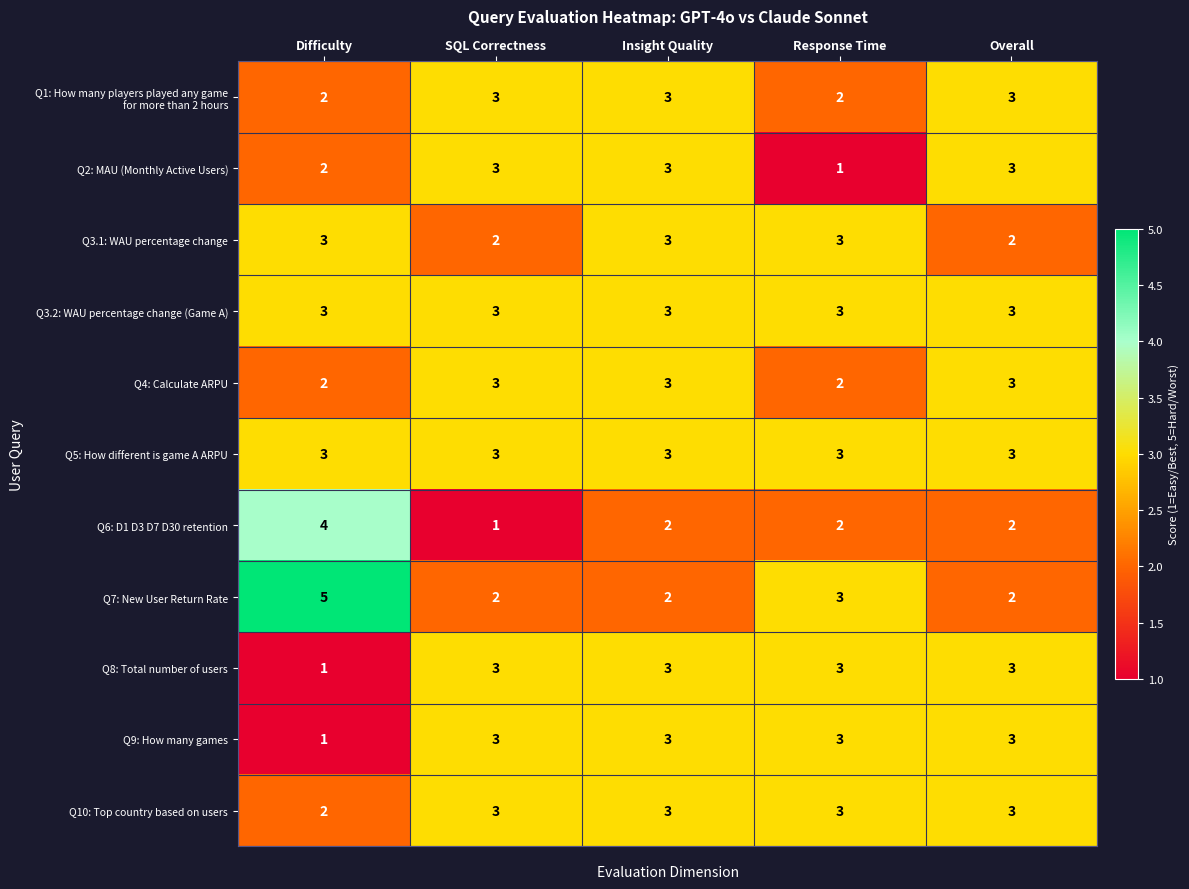

What is the difference between the highest and lowest values at Difficulty?

4